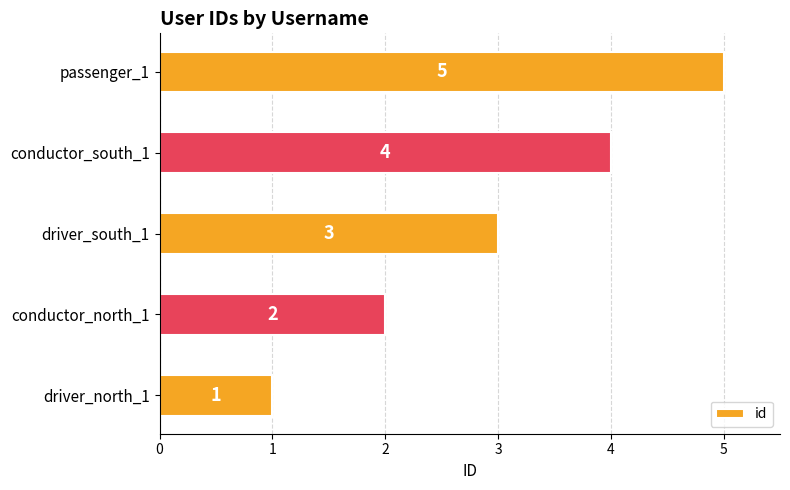

List the labels in order of value, smallest first.

driver_north_1, conductor_north_1, driver_south_1, conductor_south_1, passenger_1